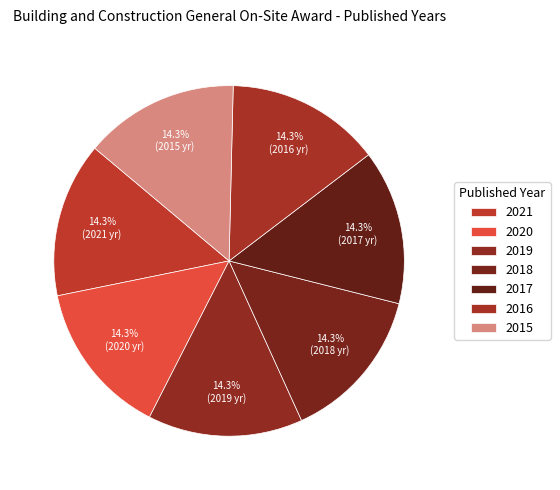

How many slices are in this pie chart?

7